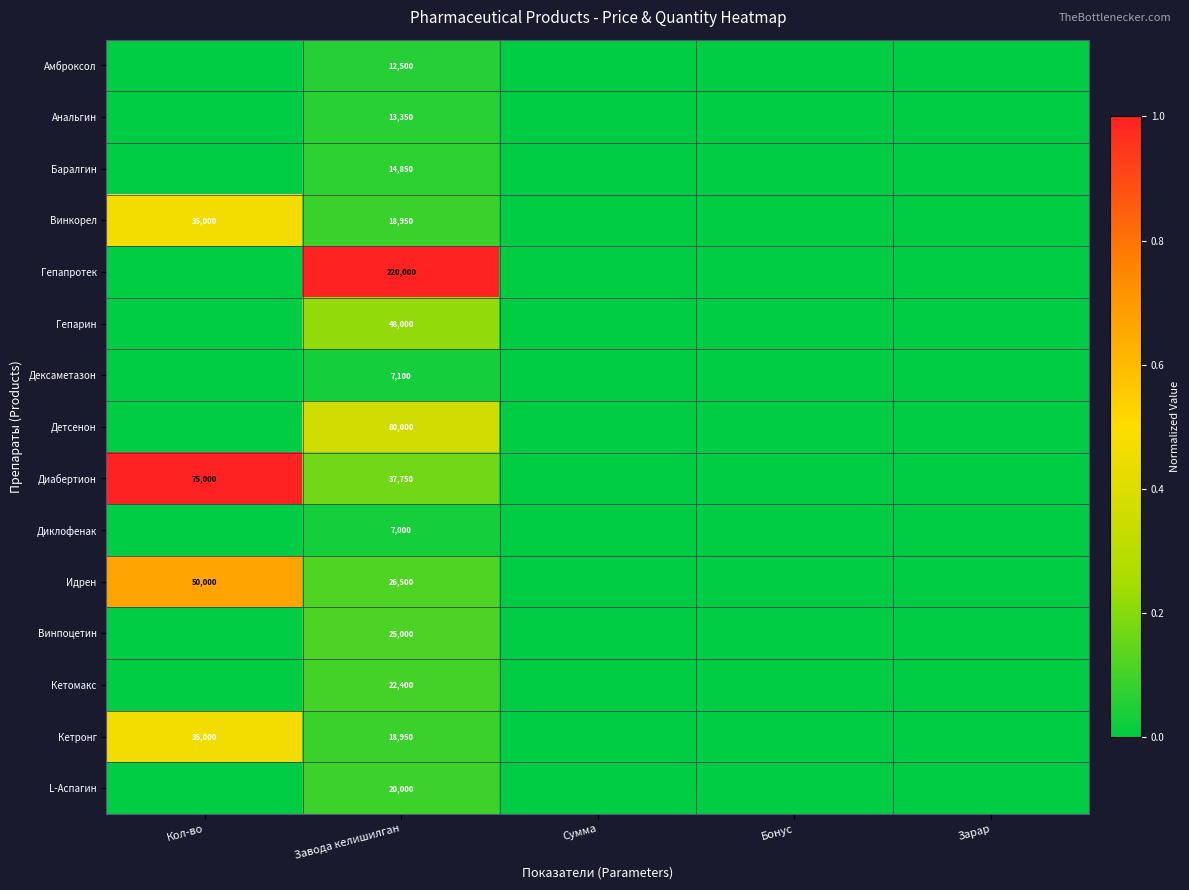

The L-Аспагин series shows 20000 at Завода келишилган. True or false?

True